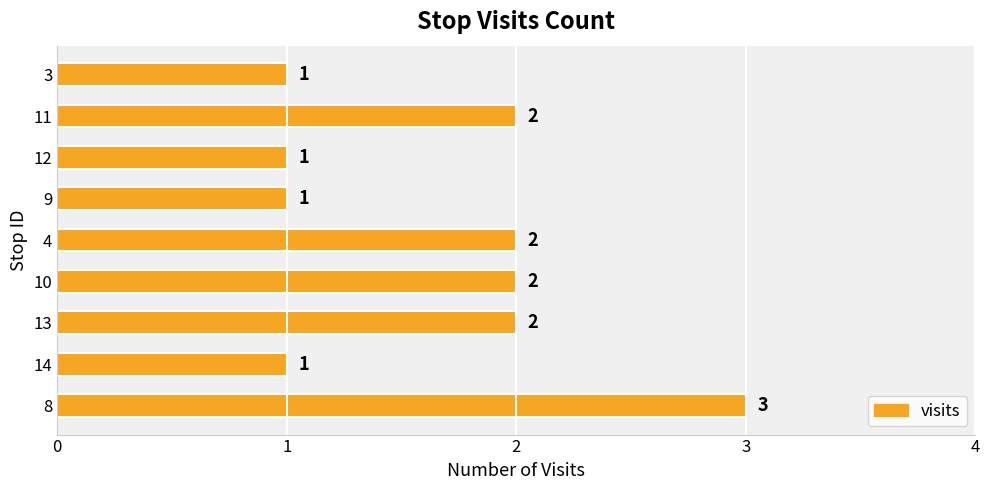

Is it true that the value at 12 is 0?

False